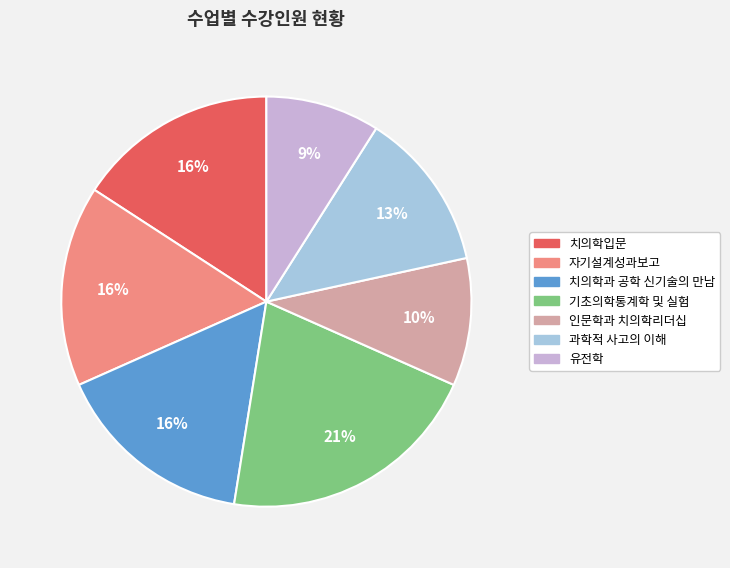

Do 치의학과 공학 신기술의 만남 and 자기설계성과보고 together represent more than half of the pie?

No